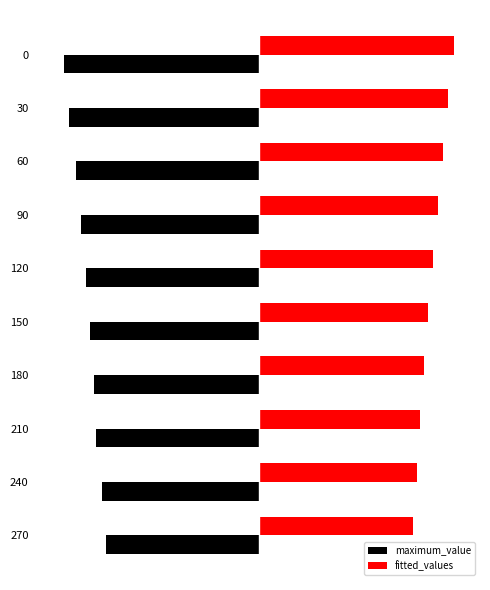

What is the difference between the second highest and minimum values in the maximum_value series?

0.2